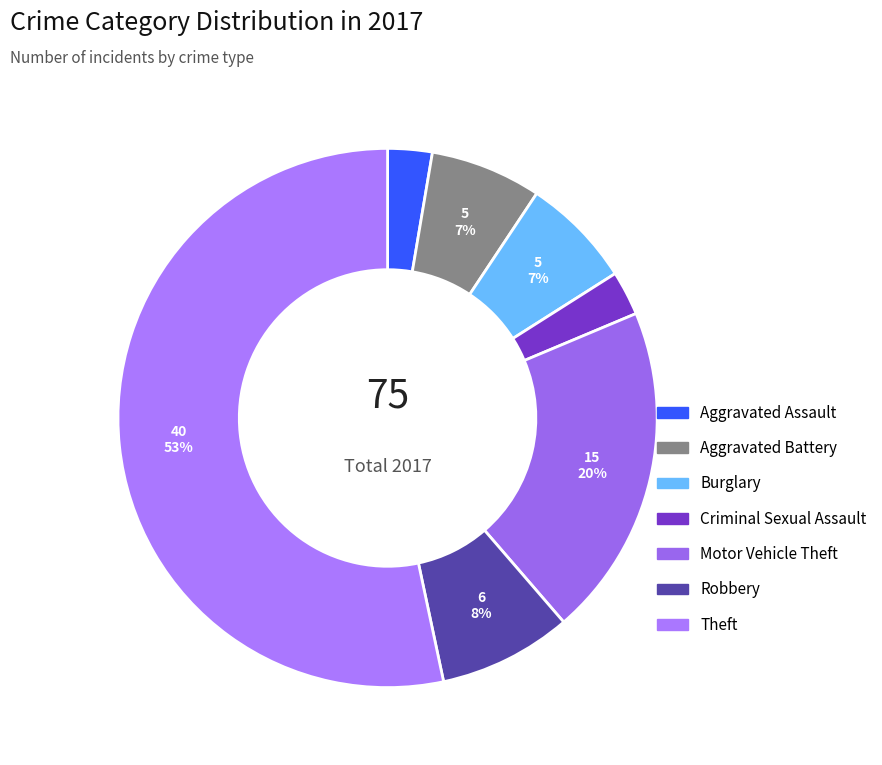

Is it true that Burglary is 7% of the pie?

True